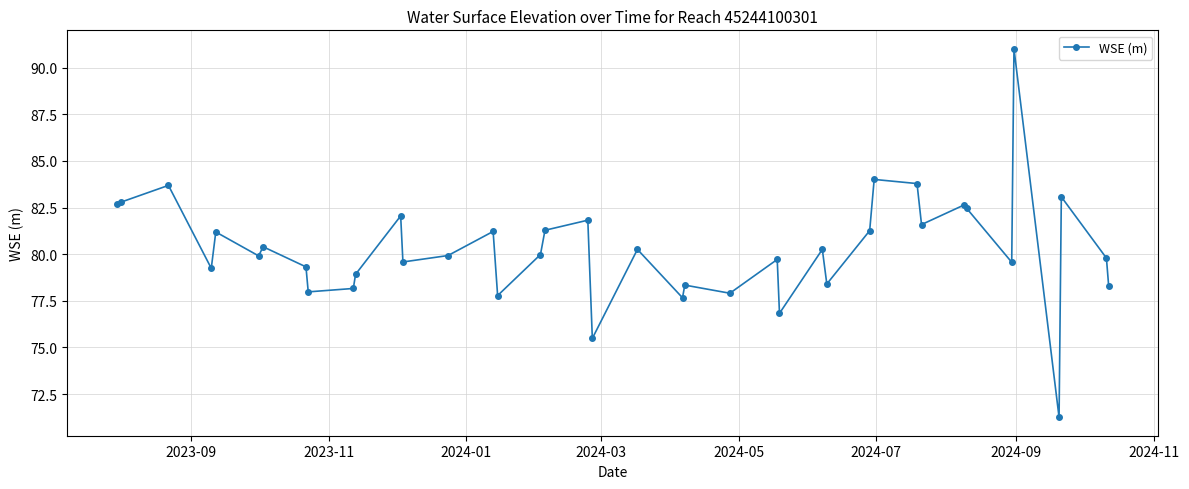

What is the value of the 5th point from the left?

81.2